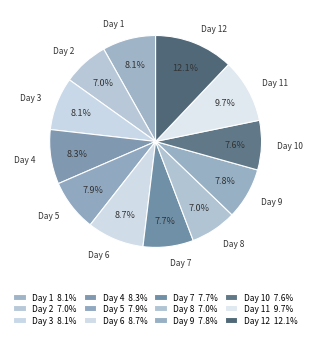

Does Day 10 account for over 50% of the chart?

No